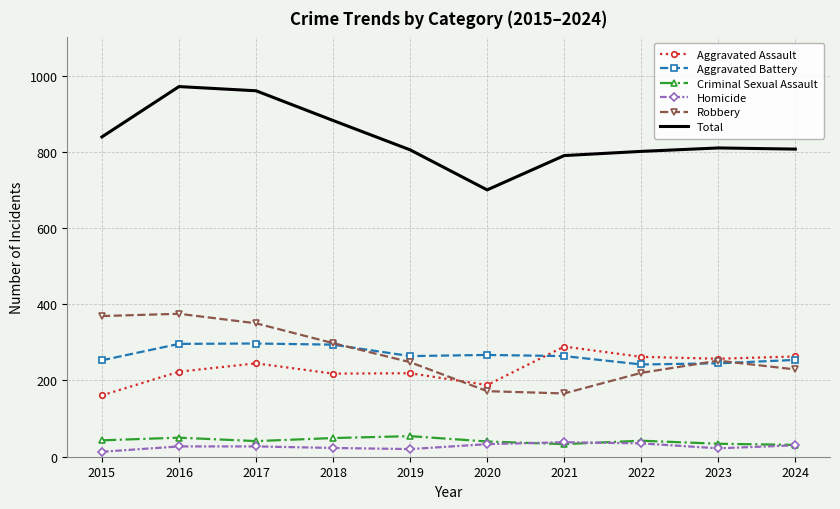

What is the maximum value shown in the chart?

971